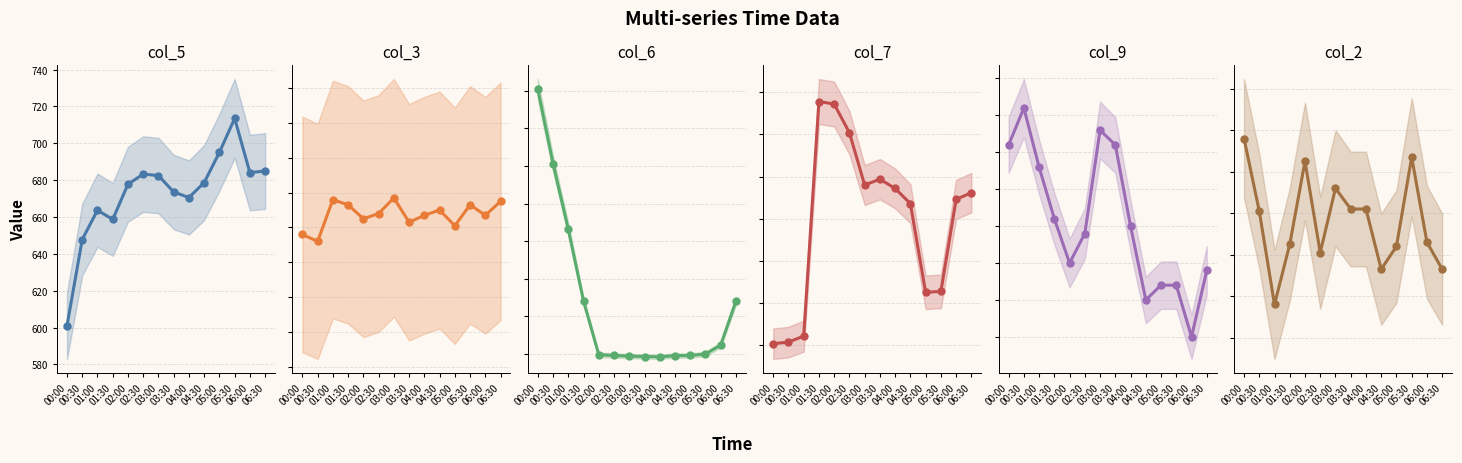

At how many categories does at least one series exceed 382?

14